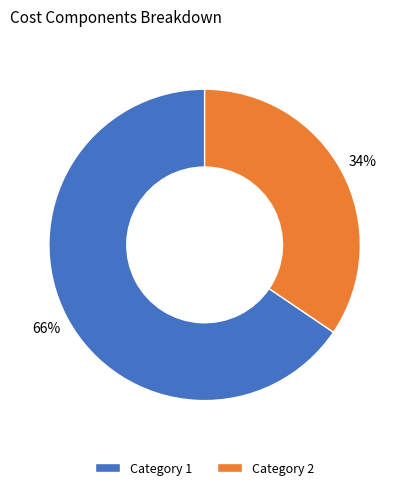

How many segments does this pie chart have?

2